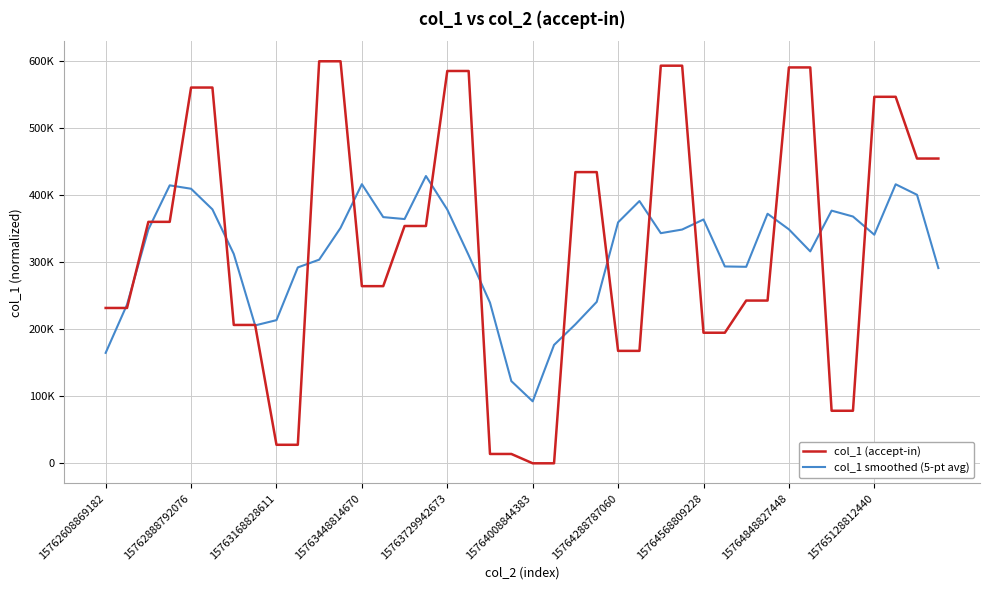

Does the chart have visible grid lines?

Yes